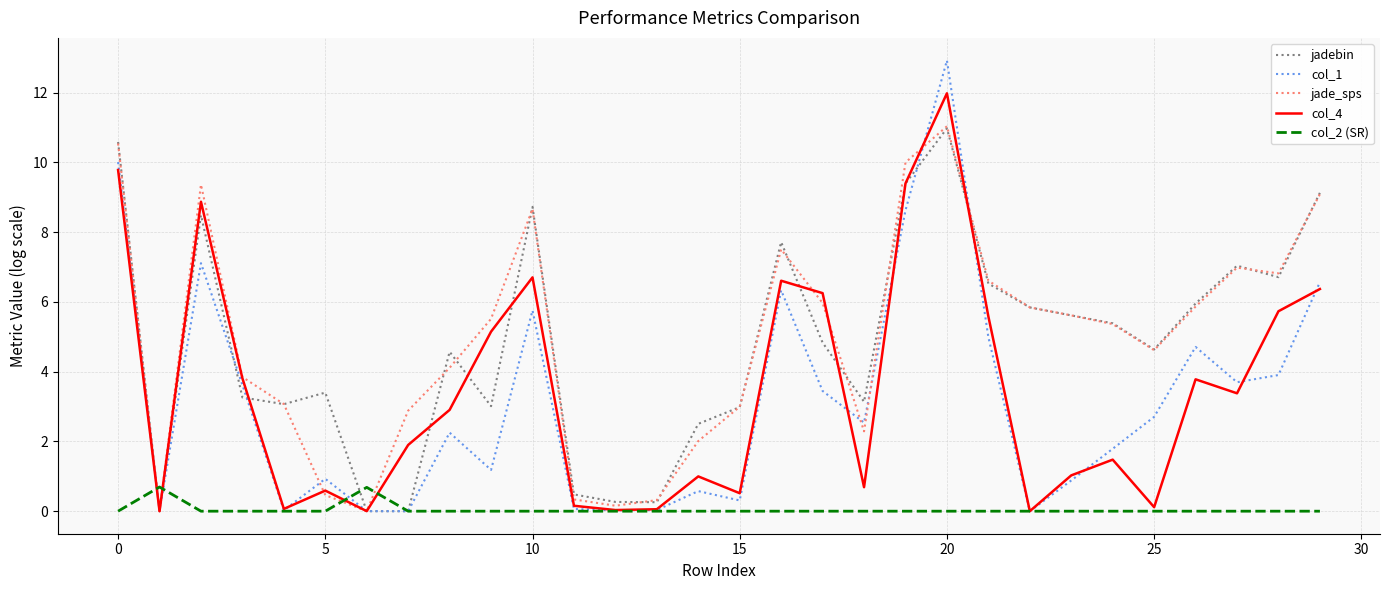

What are all the series names shown in the legend?

jadebin, col_1, jade_sps, col_4, col_2 (SR)